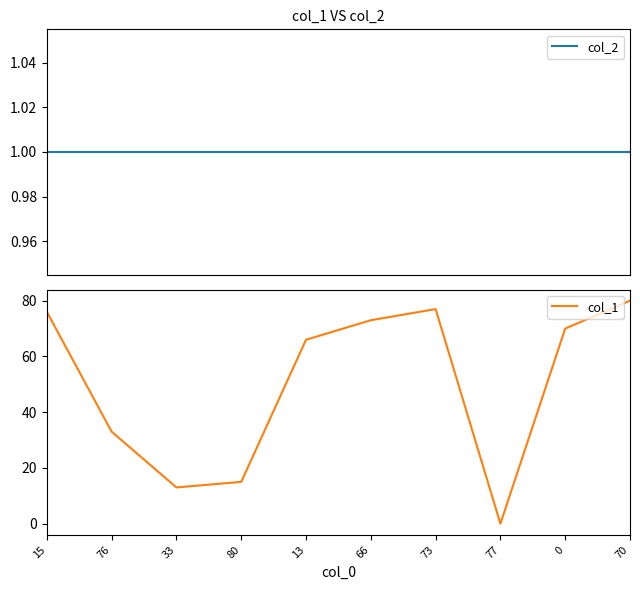

Reading left to right, extract all data points from this chart.

col_2: 1	1	1	1	1	1	1	1	1	1
col_1: 76	33	13	15	66	73	77	0	70	80